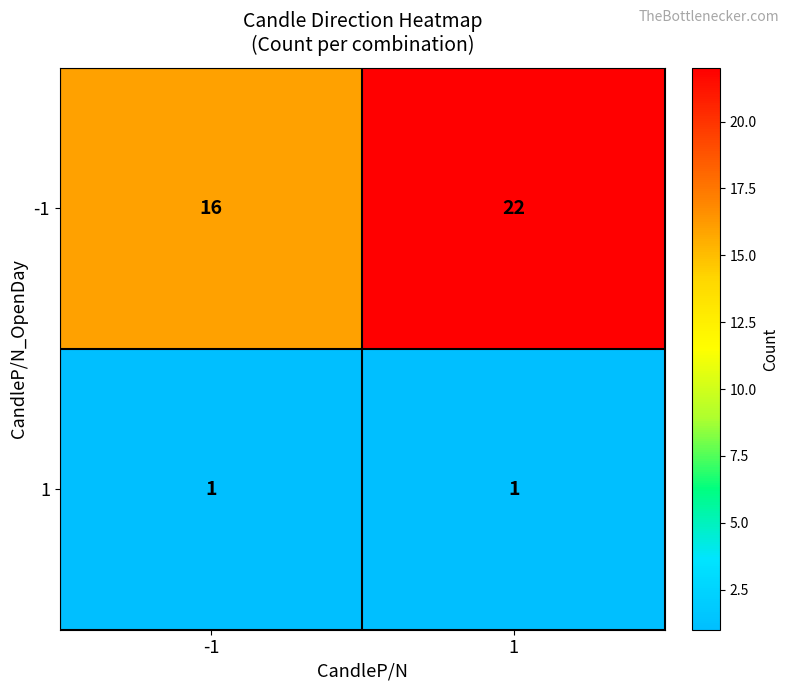

What is the spread (max minus min) of values at -1?

15